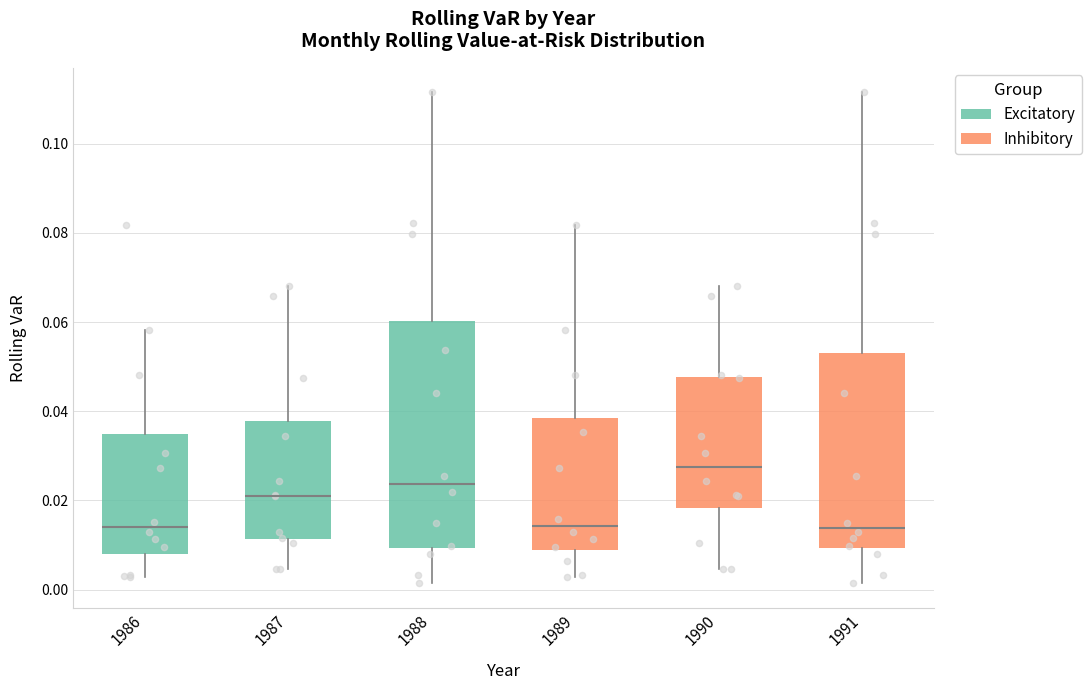

Where does the lower whisker of the box at x = 1987 end on the y-axis? The values are not printed on the chart, so give them approximately, as read against the axis.

0.004